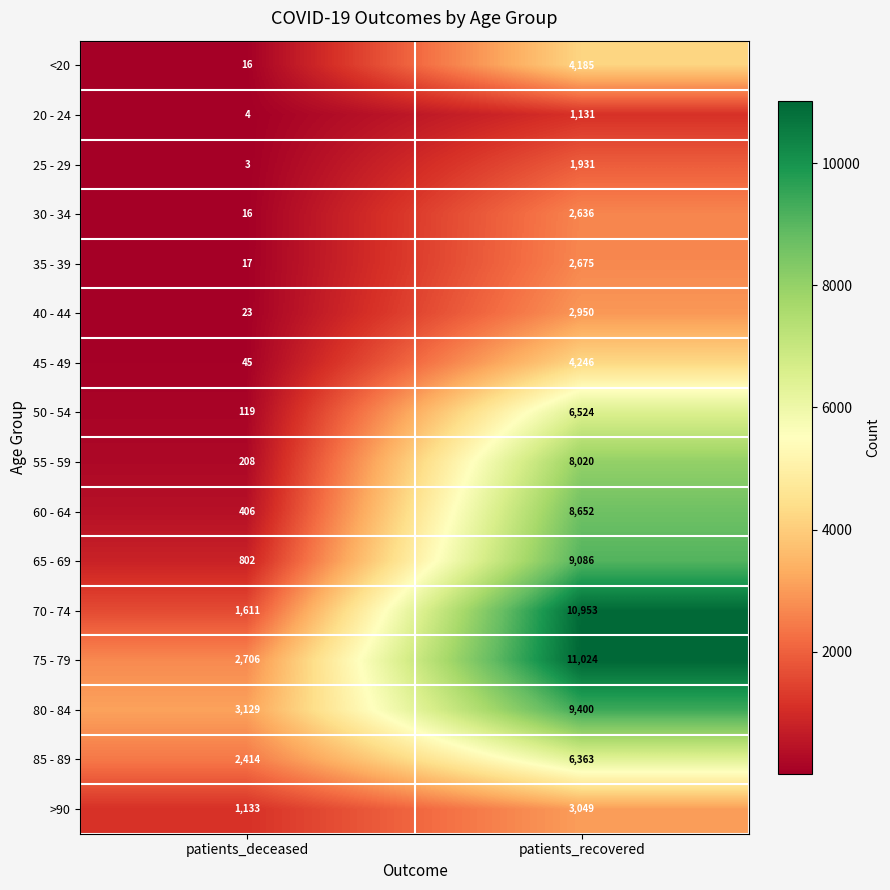

What is the spread (max minus min) of values at patients_deceased?

3126